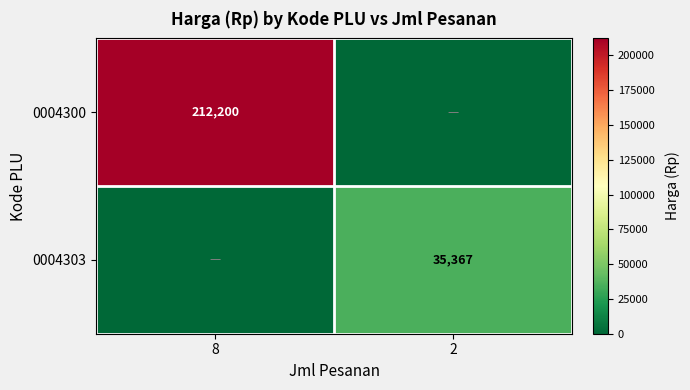

The value of 0004303 at 2 is 15562. True or false?

False